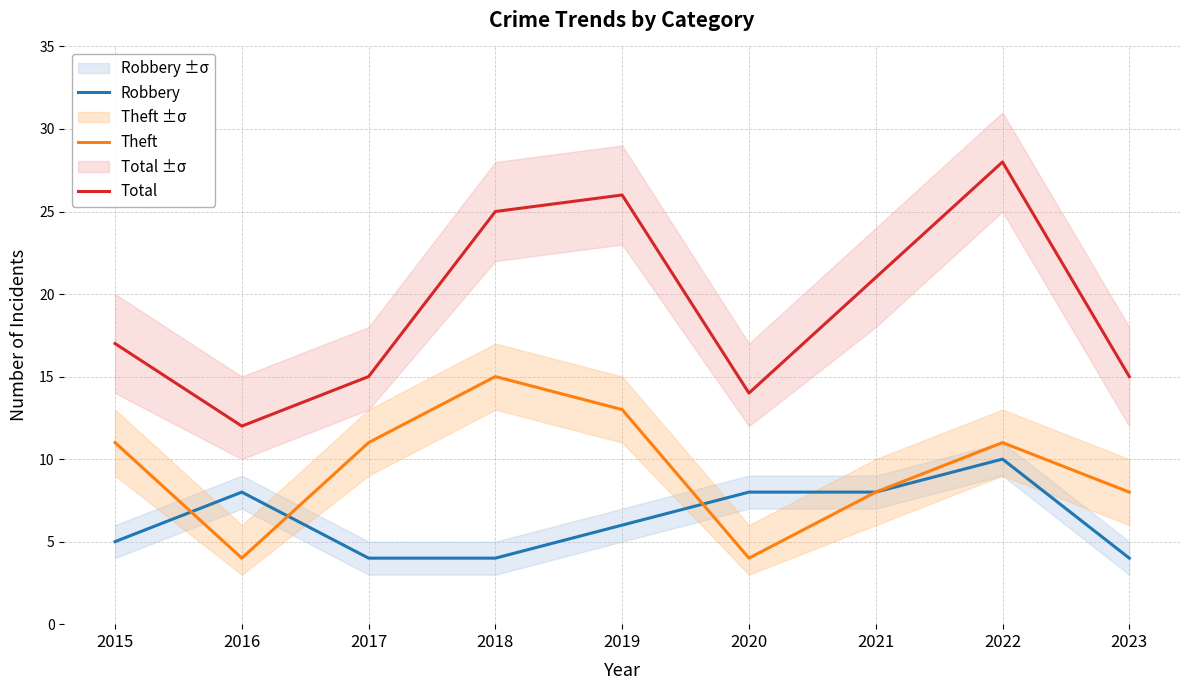

Reading right to left, what are all the values shown in this chart?

Robbery: 4	10	8	8	6	4	4	8	5
Theft: 8	11	8	4	13	15	11	4	11
Total: 15	28	21	14	26	25	15	12	17